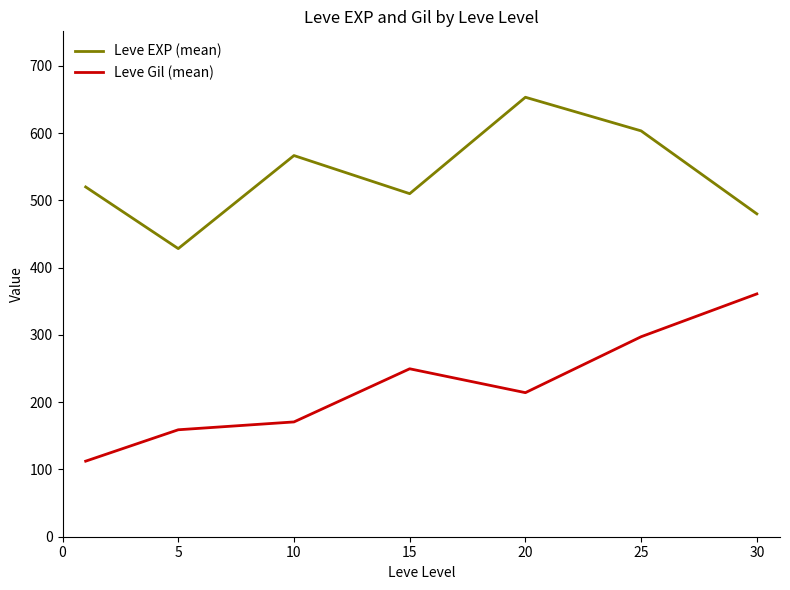

What is the difference between the maximum and second lowest values in the Leve Gil (mean) series?

202.0